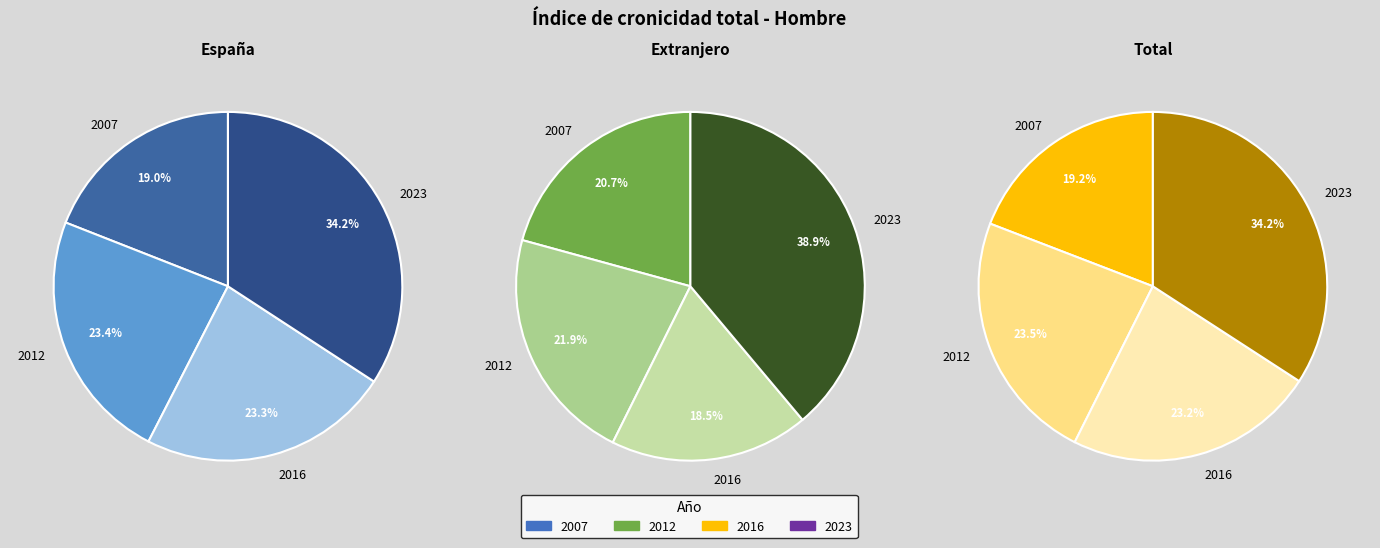

Is 2016 the majority of the pie?

No